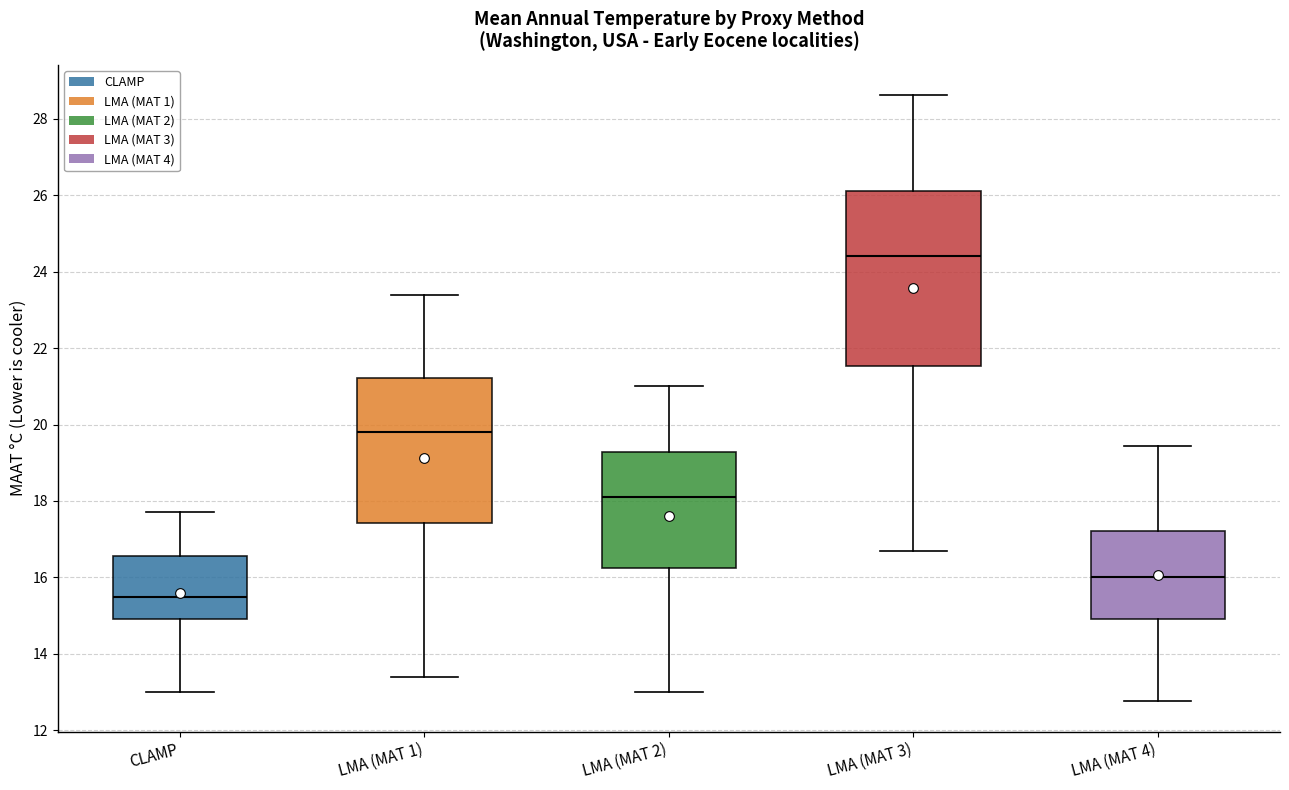

Which box has the lowest median line?

CLAMP